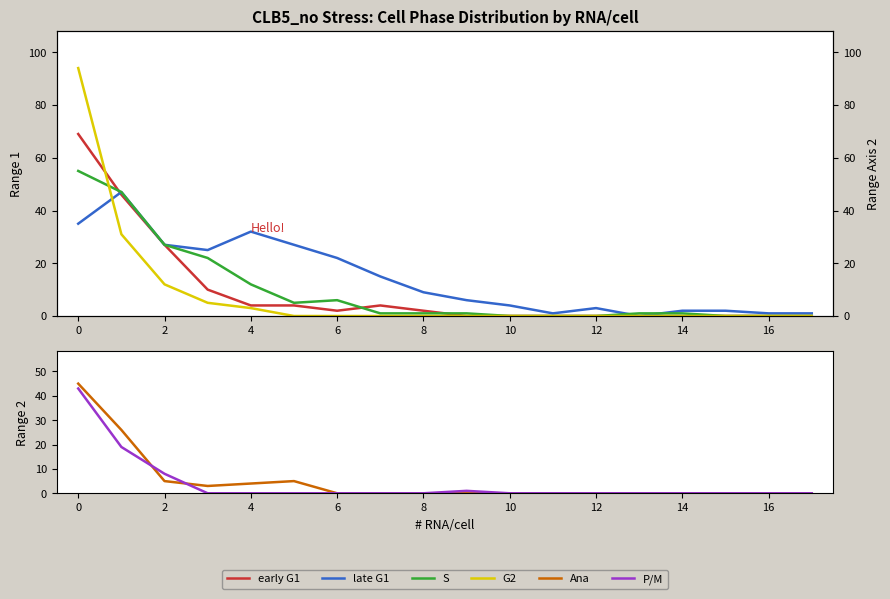

What is the average value of the G2 series?

8